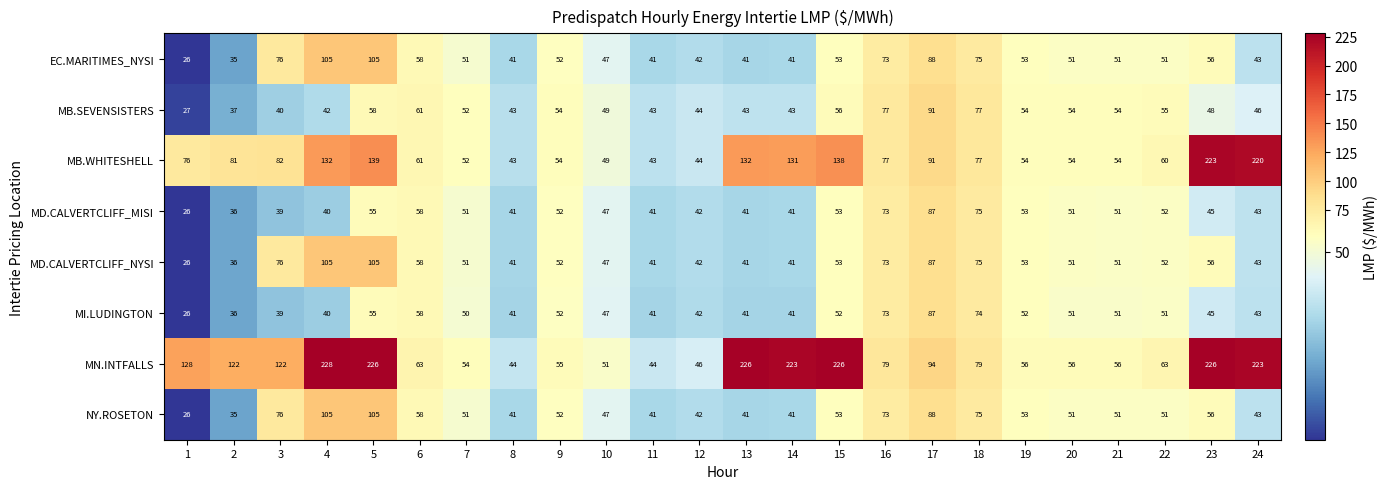

The MB.SEVENSISTERS series shows 40 at 3. True or false?

True